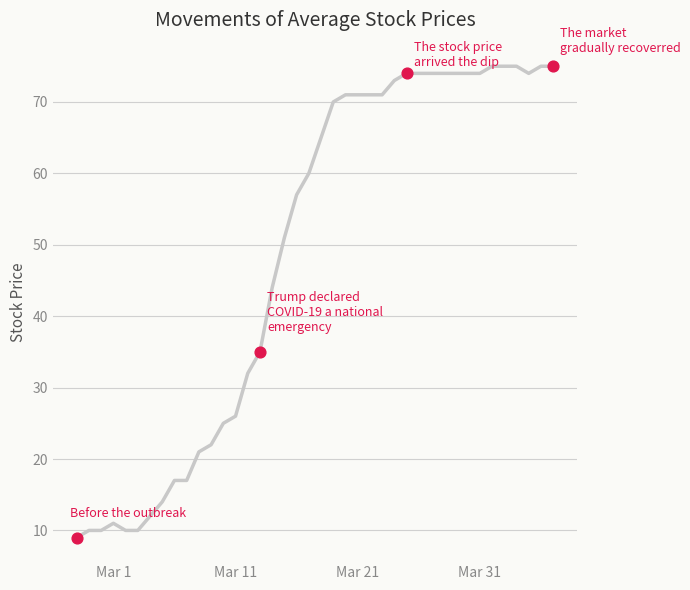

What is the greatest value displayed?

75